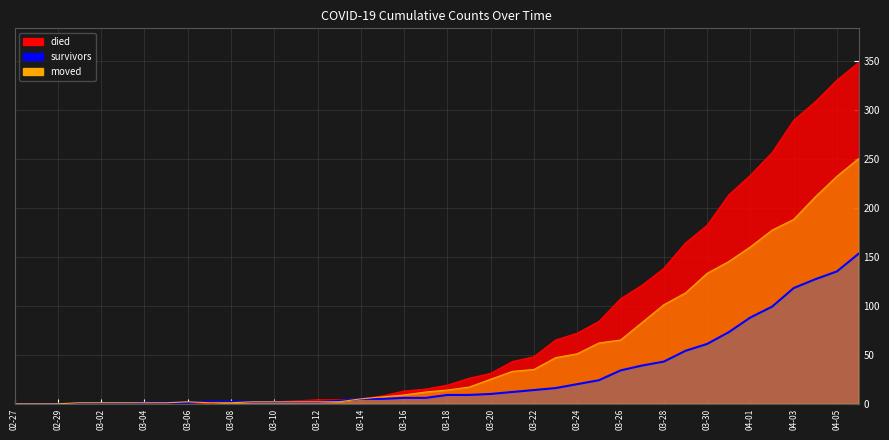

What is the sum of all survivors values?

1178